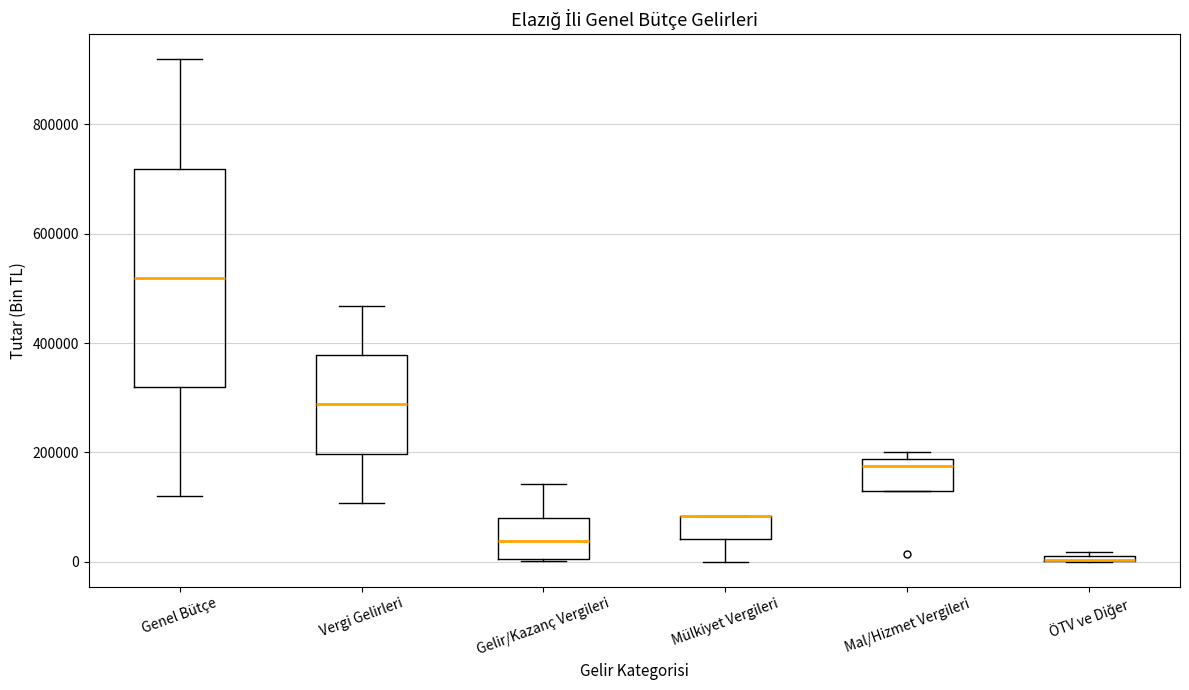

Comparing the boxes themselves (not the whiskers), which one is the tallest?

Genel Bütçe